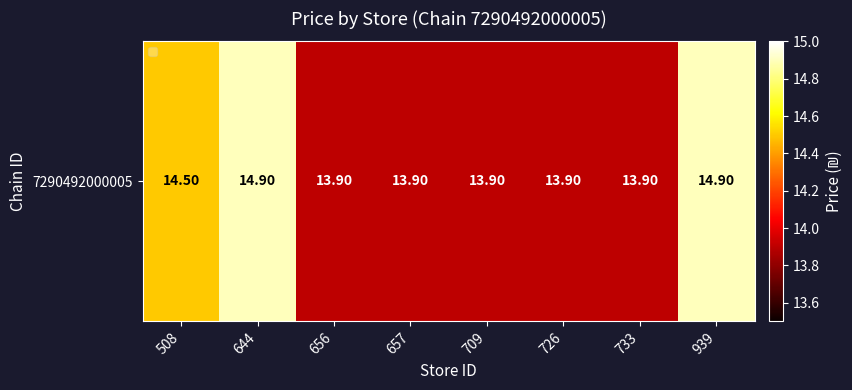

What is the ratio of the value at 939 to the value at 733?

1.1